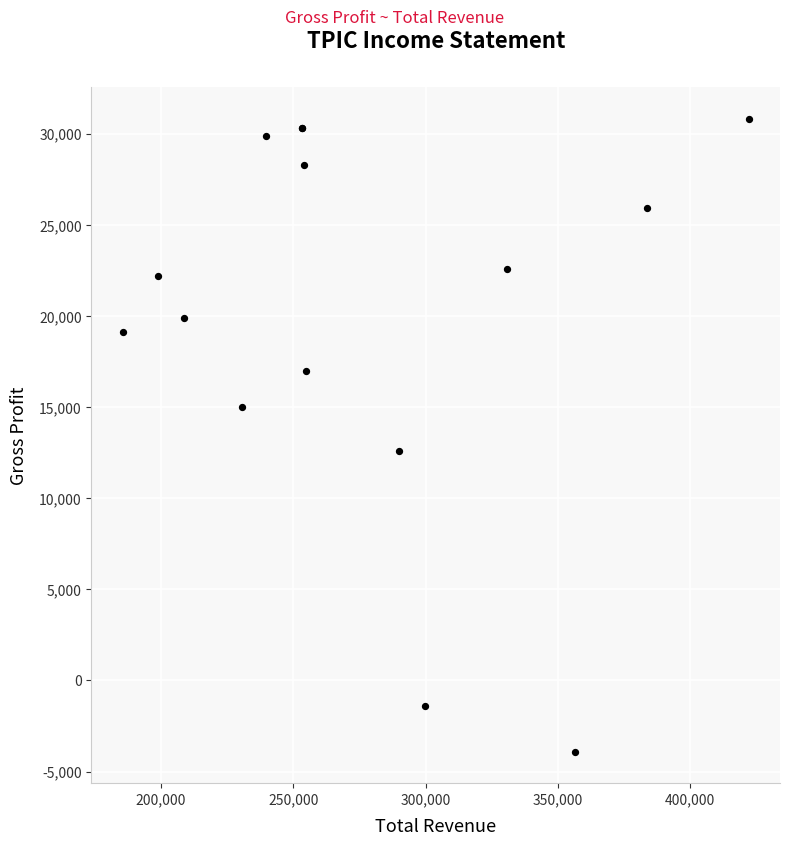

What Y value in the scatter plot is closest to 13450?

12600